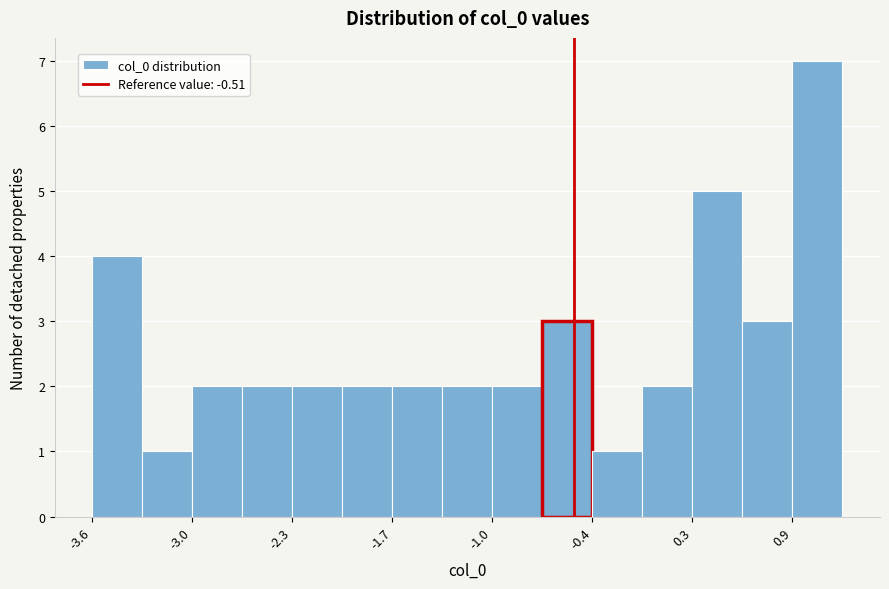

Around what value on the x-axis is the tallest bar? Give the approximate position of its centre, as read against the axis.

1.1